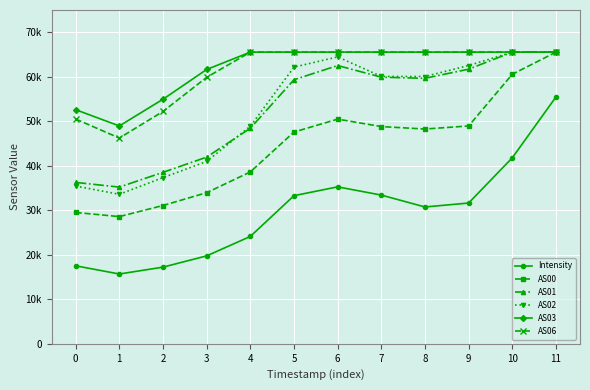

Between which two adjacent categories do AS01 and AS02 first intersect?

3 and 4